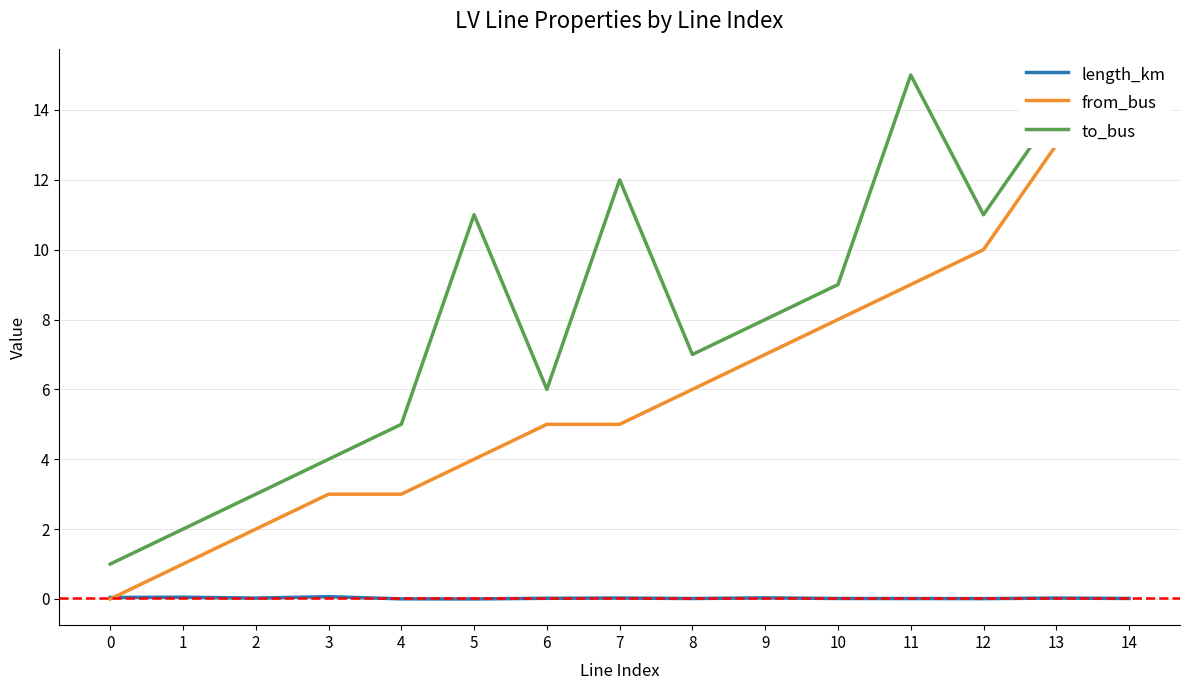

Rank the series by their maximum value, from highest to lowest.

to_bus, from_bus, length_km